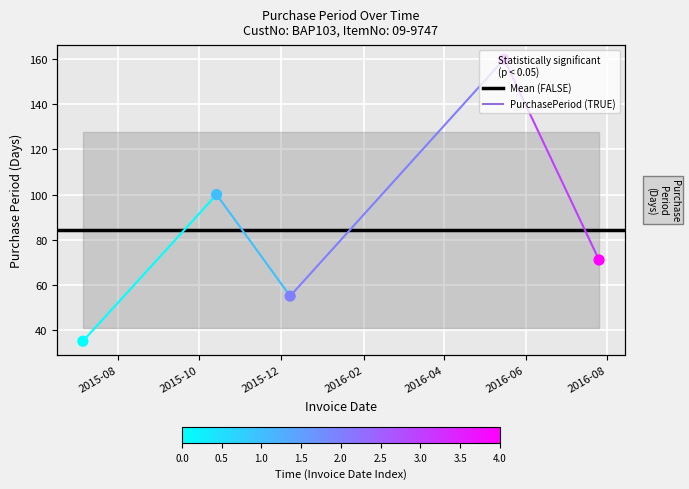

Which has a higher value, 2015-10-14 or 2016-05-16?

2016-05-16